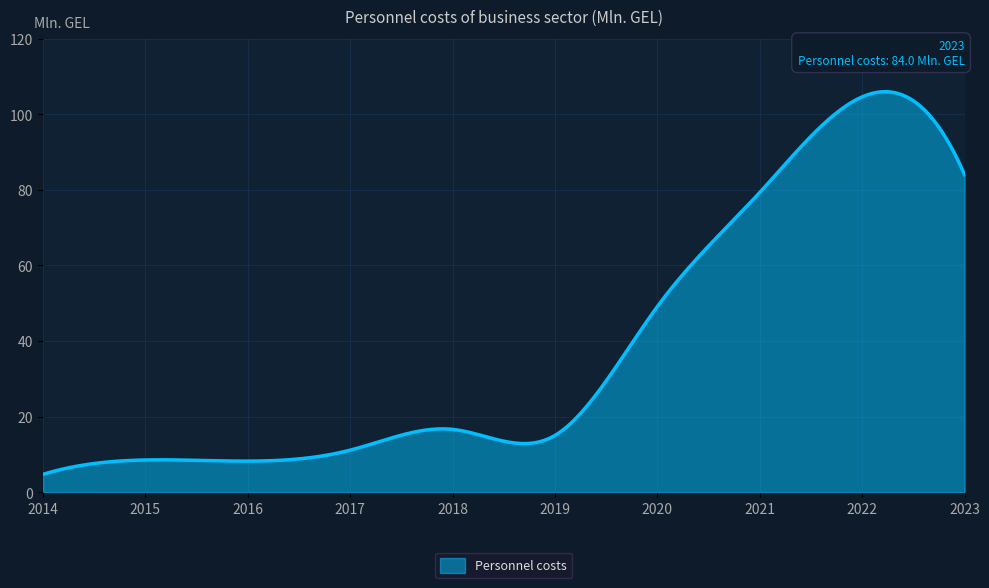

What is the minimum value shown in the chart?

4.7